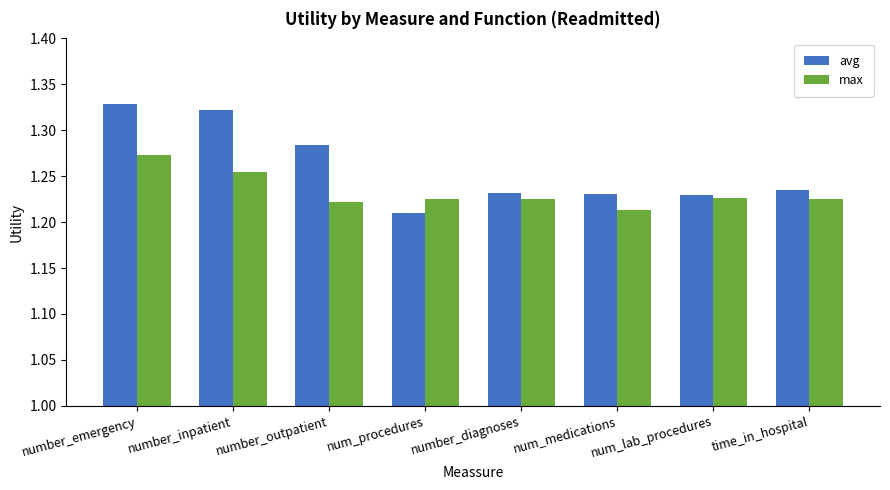

Rank the series at num_medications from lowest to highest value.

max, avg